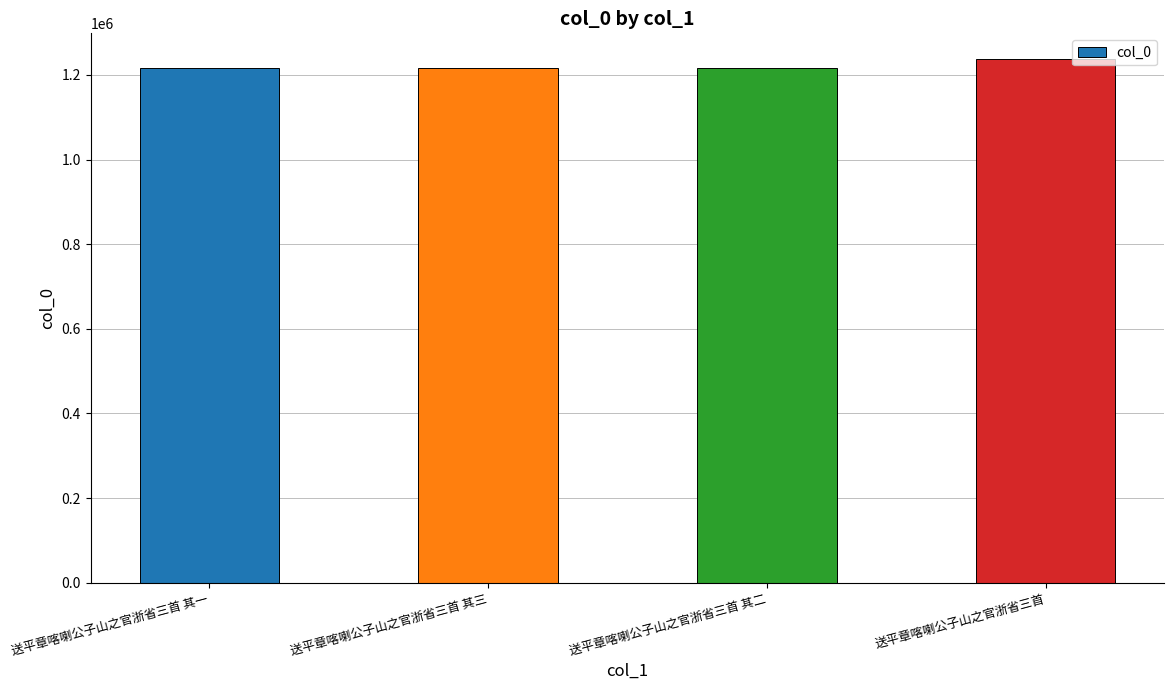

Is it true that the value at 送平章喀喇公子山之官浙省三首 其一 is 1669771?

False